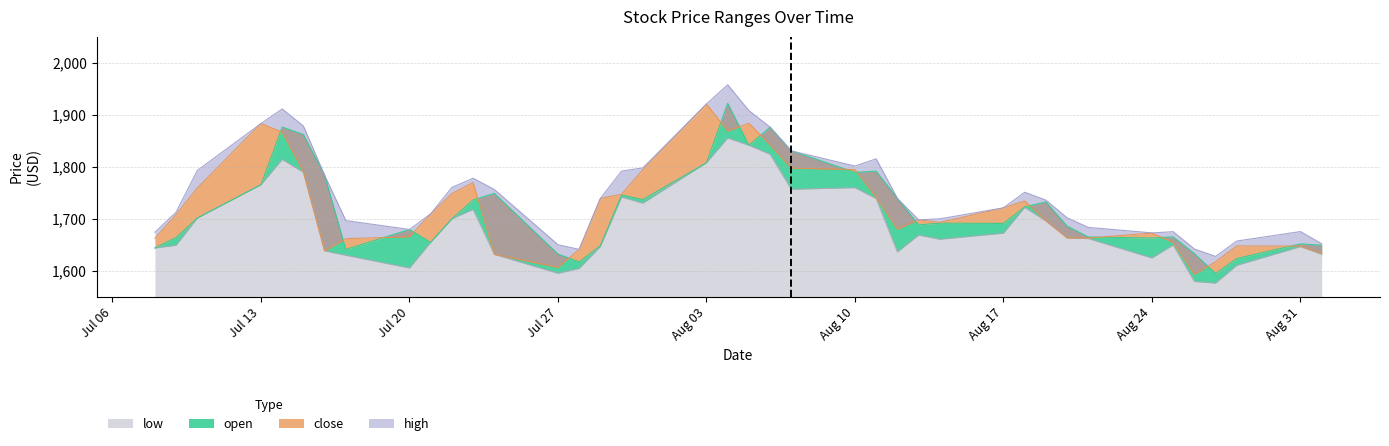

Which label corresponds to the smallest value in the chart?

2020-08-27